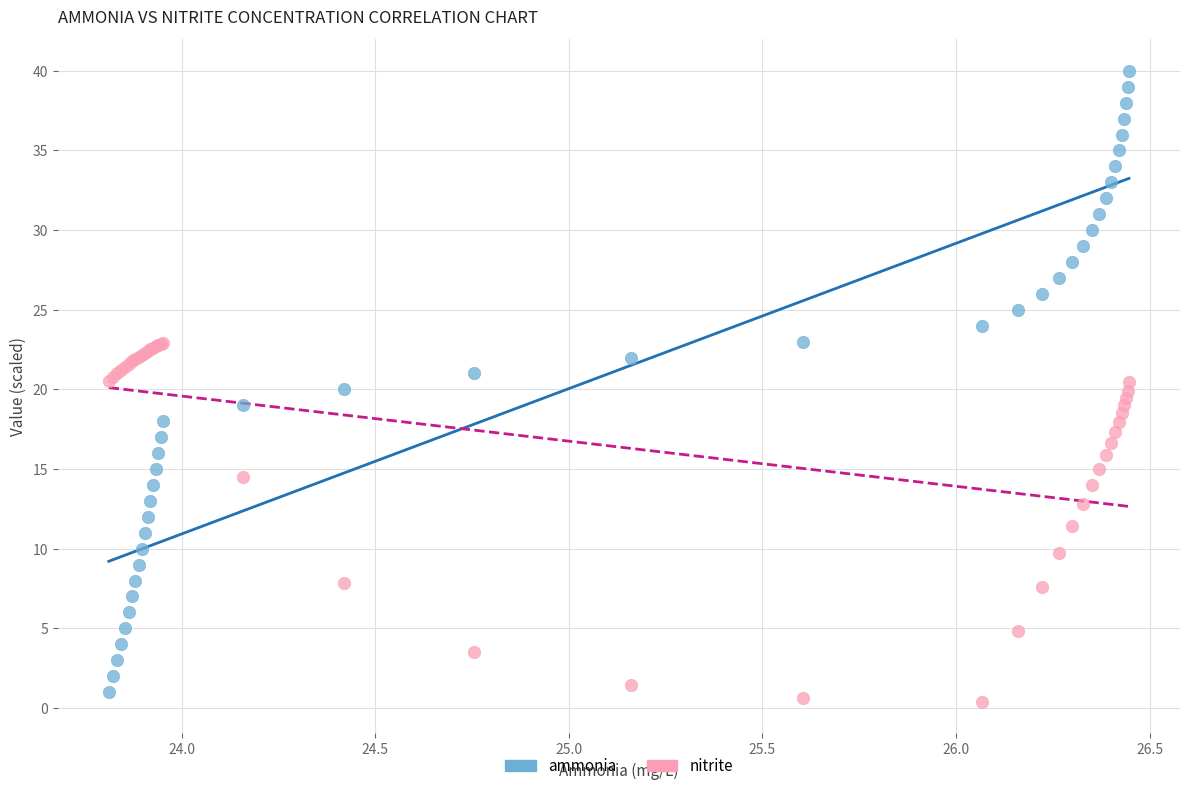

Which series reaches the maximum Y coordinate?

ammonia